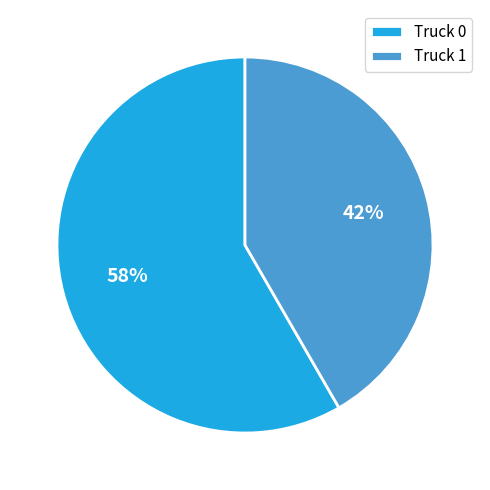

Which category has the smallest portion of the pie?

Truck 1